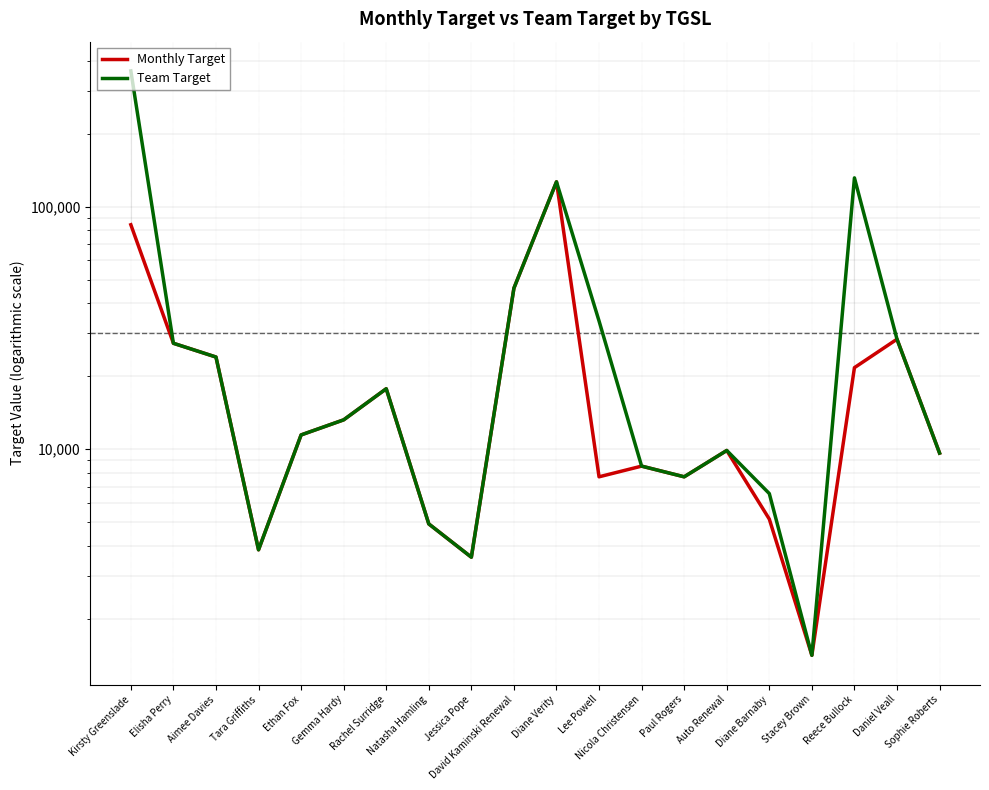

Rank the series at Reece Bullock from highest to lowest value.

Team Target, Monthly Target